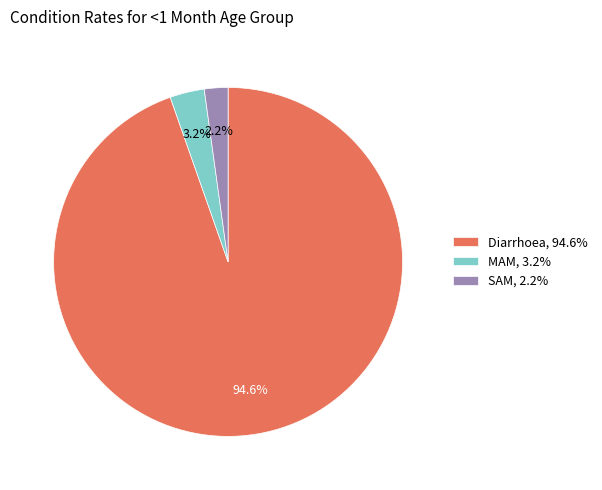

To the nearest percent, what is the average slice percentage?

33%